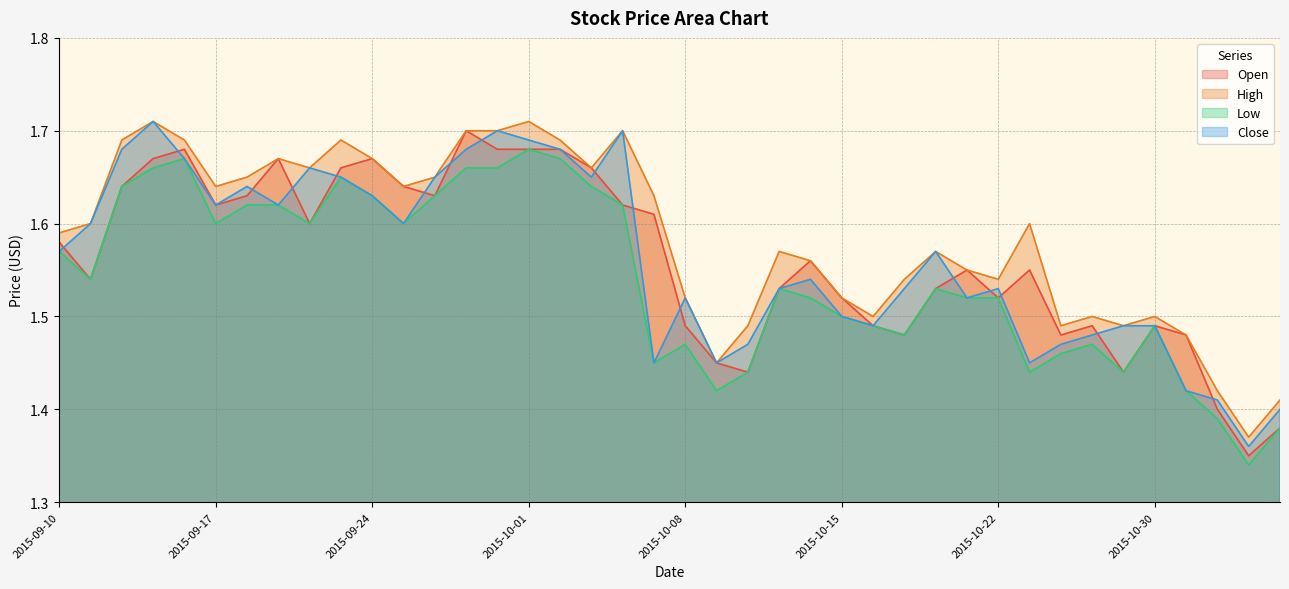

True or false: Open has a value of 2.7 at 2015-09-17.

False